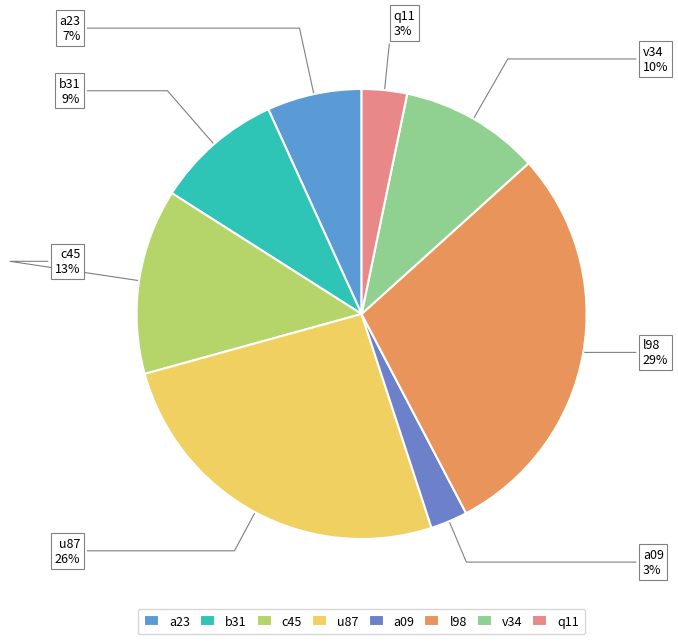

Which category has the biggest portion of the pie?

l98